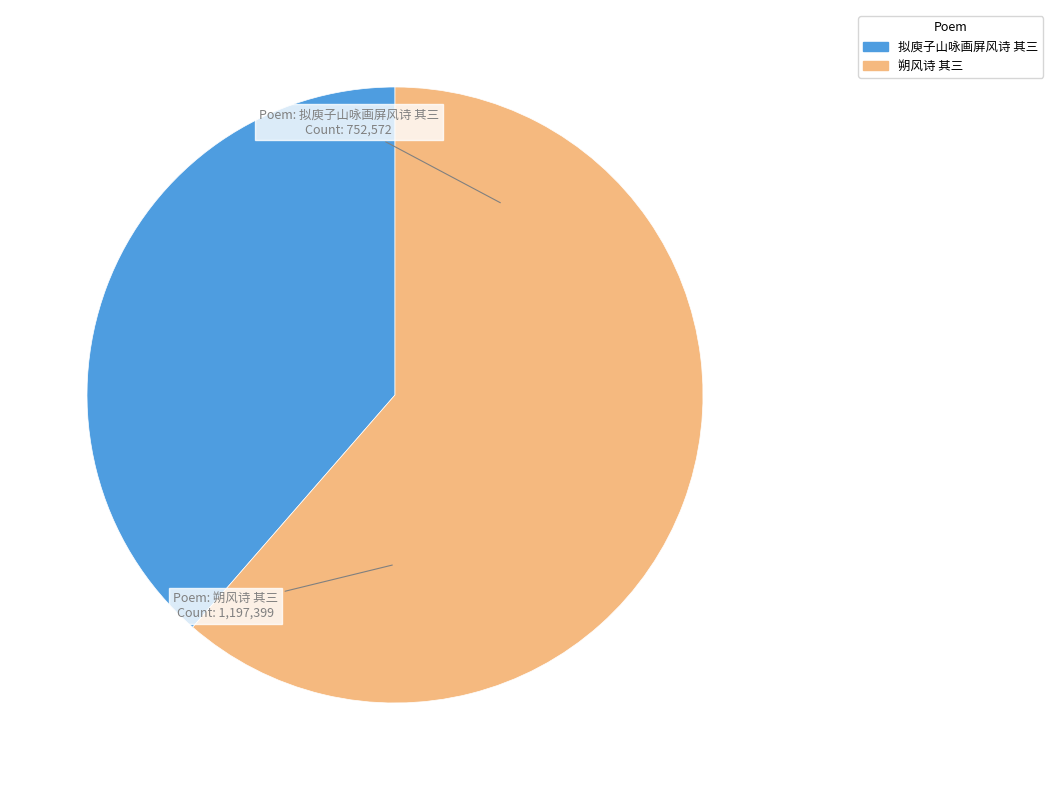

Do 朔风诗 其三 and 拟庾子山咏画屏风诗 其三 together represent more than half of the pie?

Yes